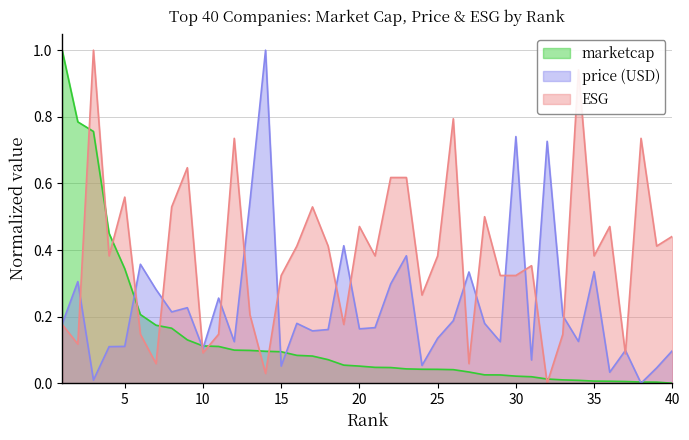

Does the chart have visible grid lines?

Yes